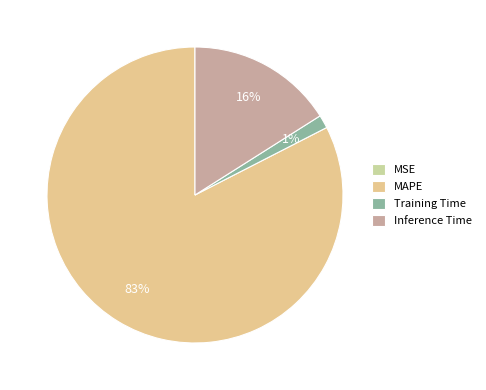

To the nearest percent, what is the difference between the largest and smallest slice percentages?

83%